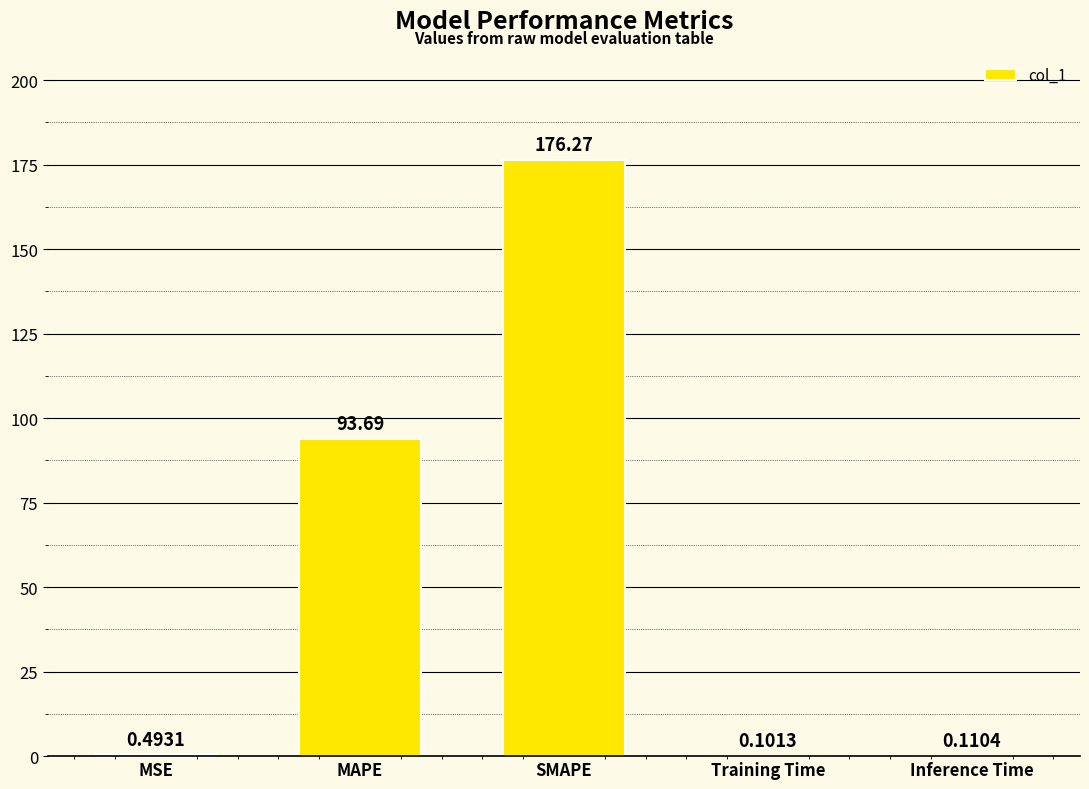

Are the bars horizontal?

No